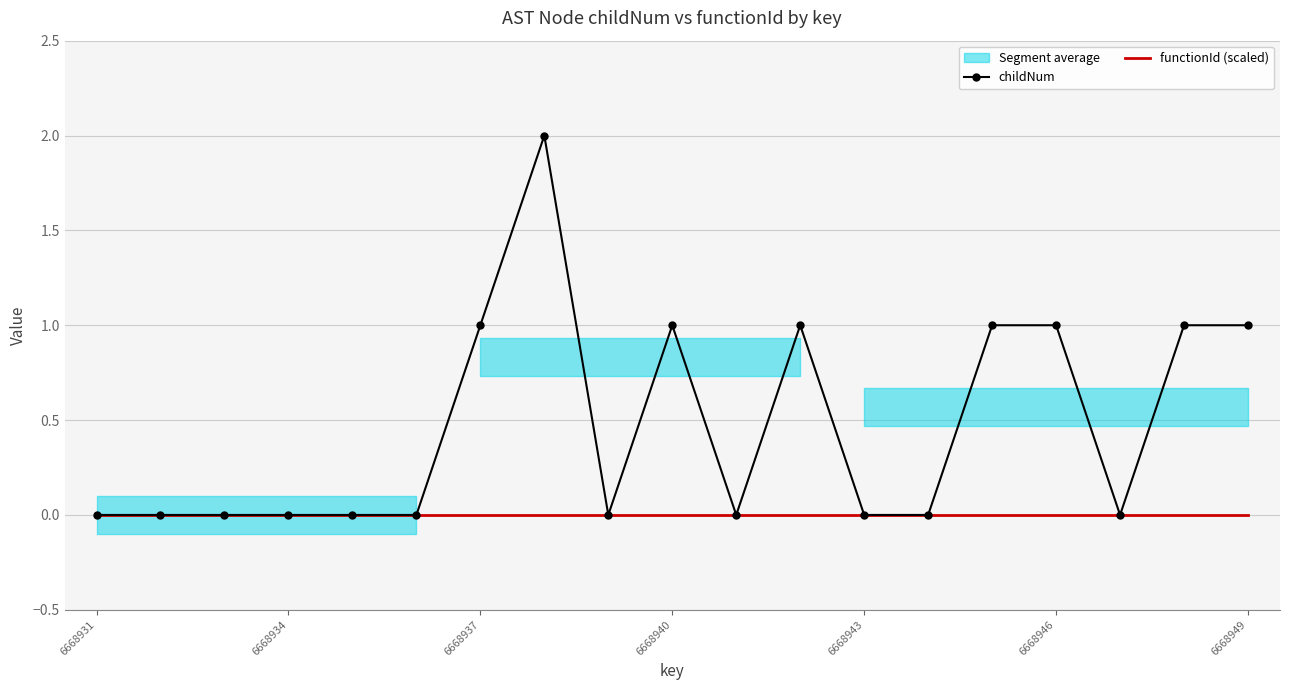

The functionId (scaled) series shows 0 at 11. True or false?

True